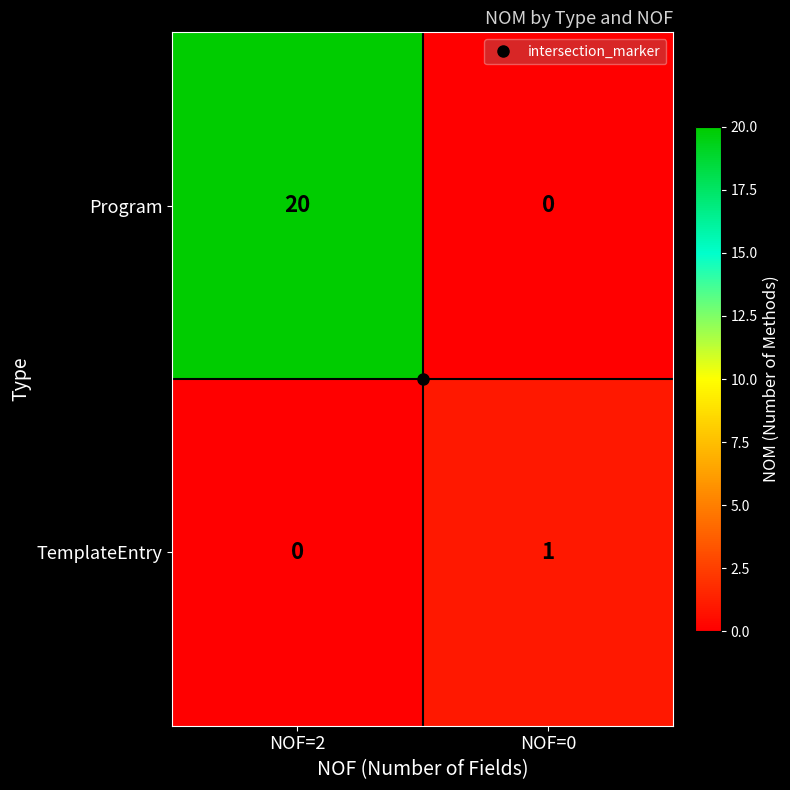

List the series in order of their overall mean, lowest first.

TemplateEntry, Program